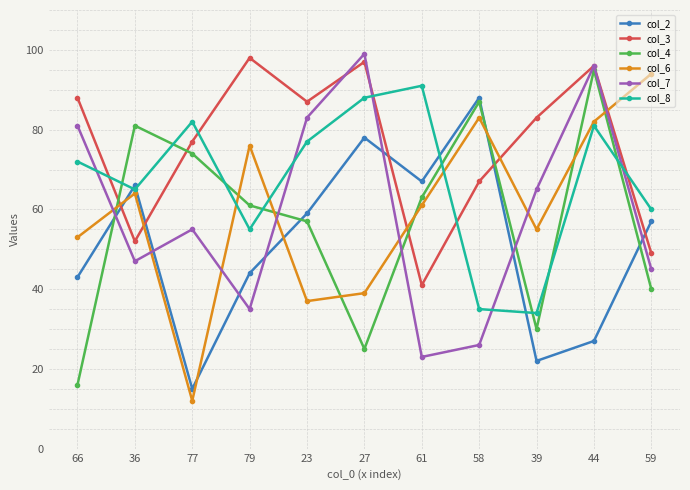

True or false: col_4 and col_6 cross at least once.

True